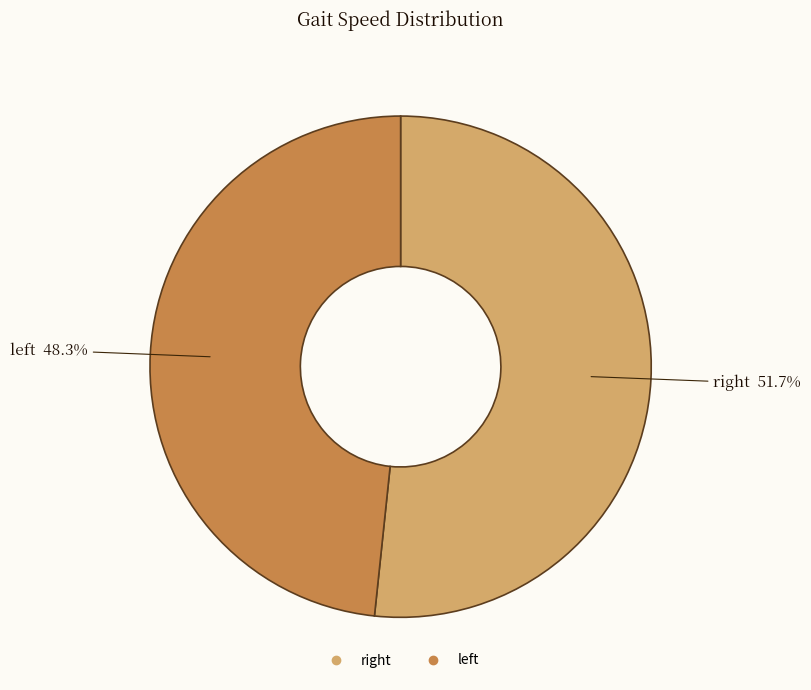

Is there any slice that represents more than half of the pie?

Yes